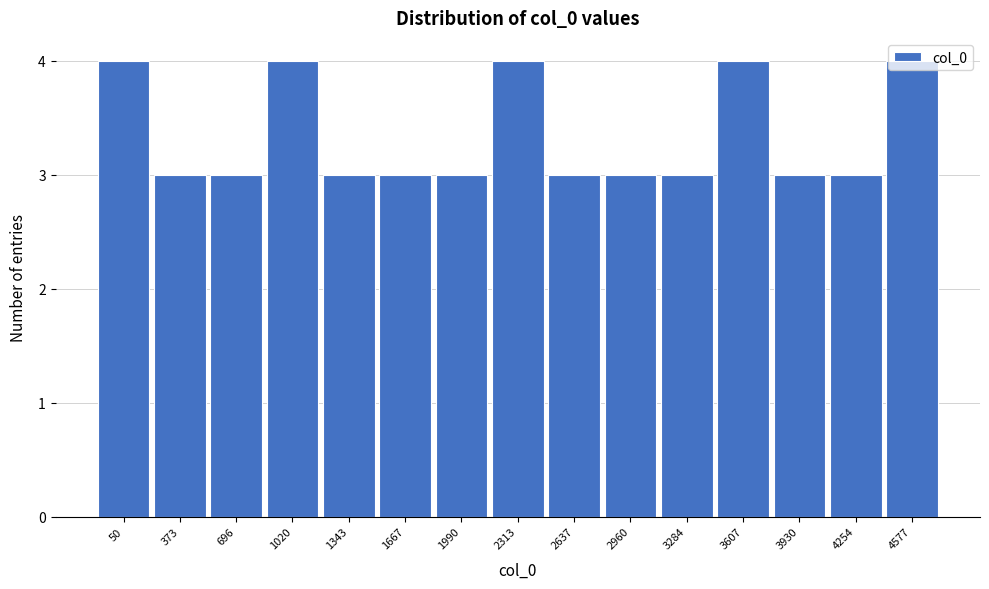

What is the average value?

3